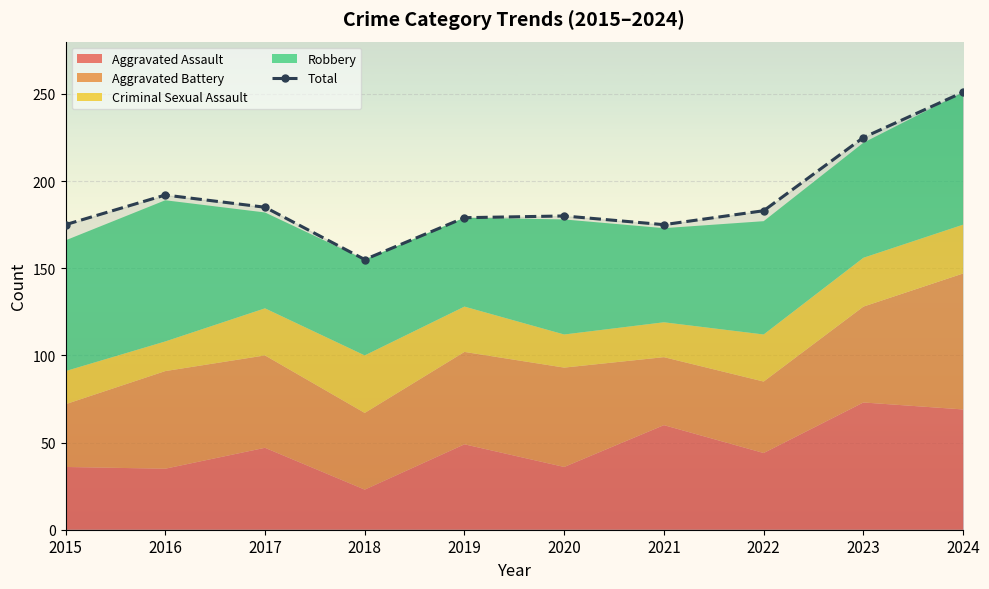

Is it true that the value at 2022 is 93?

False